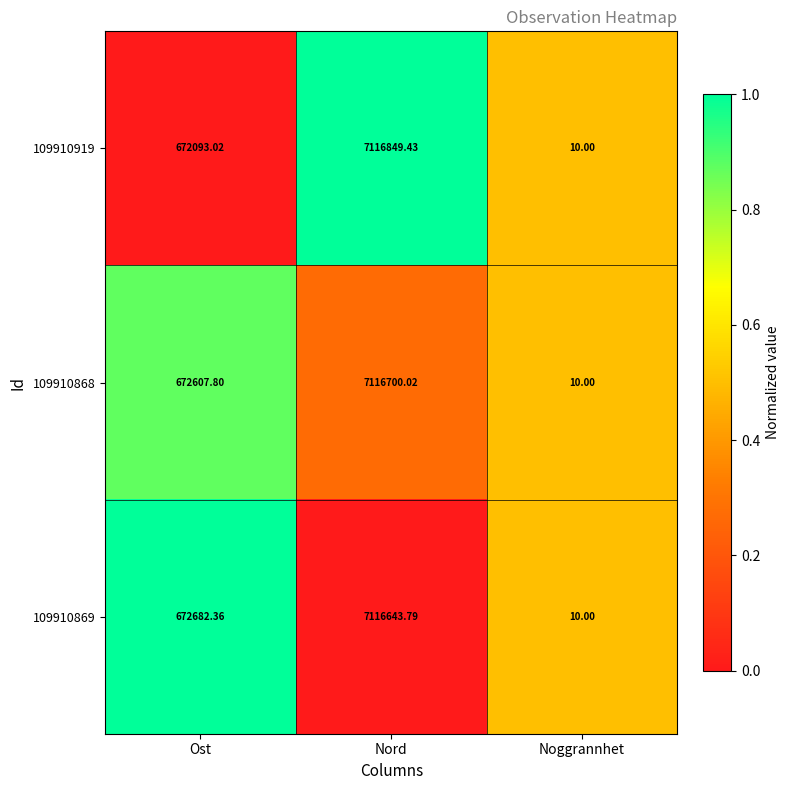

Where is 109910919 nearest to the value 3558429?

Ost